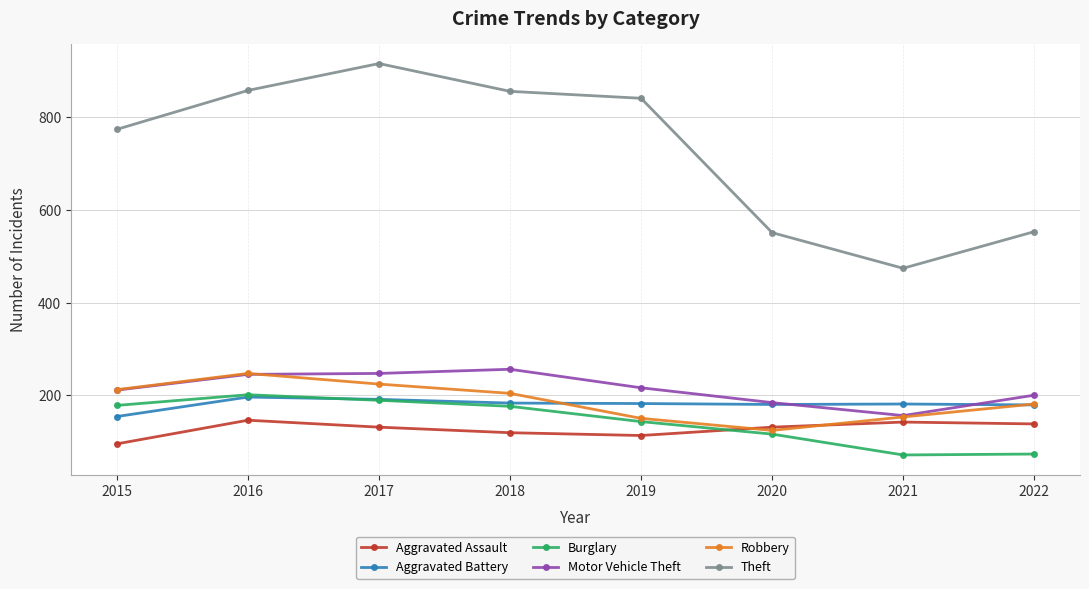

The Theft series shows 551 at 2020. True or false?

True